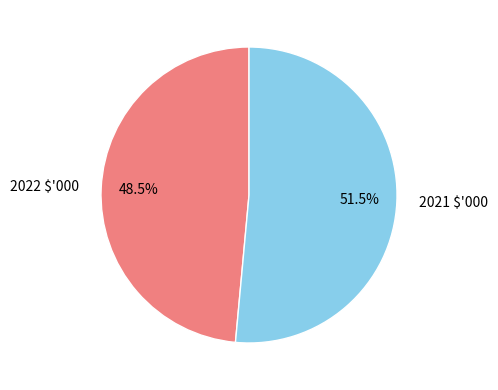

Is 2022 $'000 the majority of the pie?

No